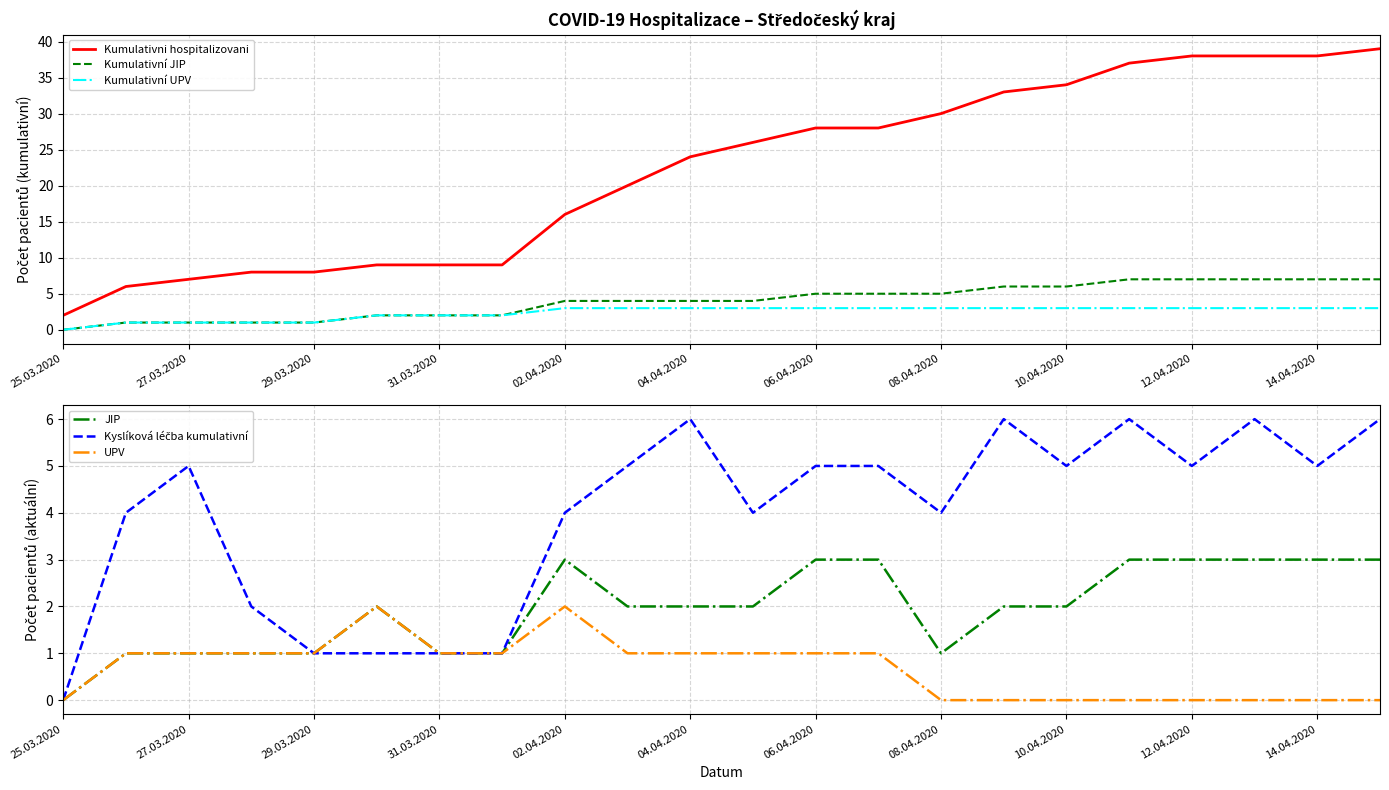

Is it true that UPV equals 0 at 29.03.2020?

False